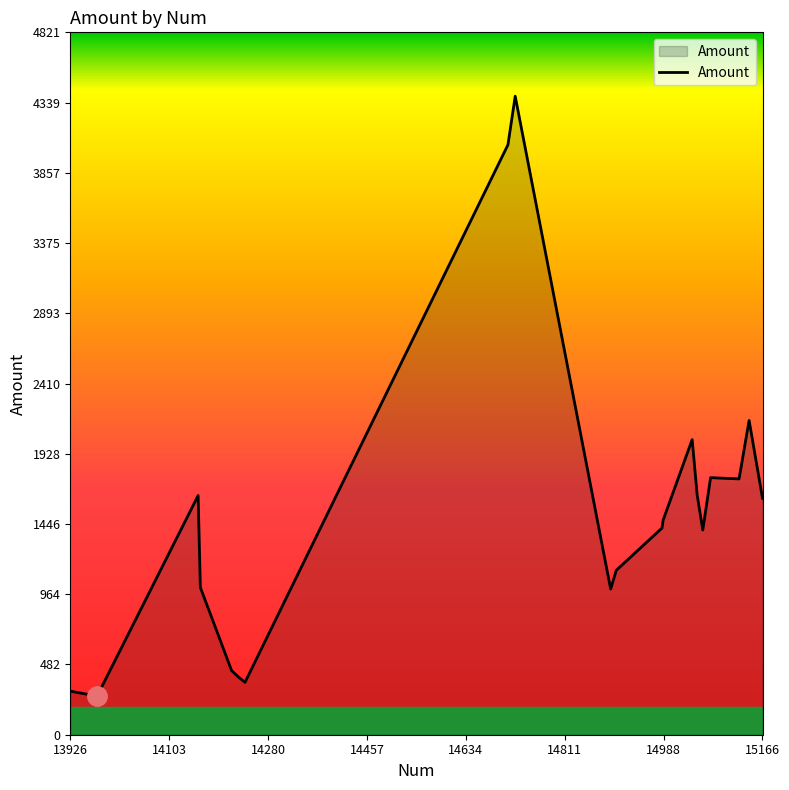

How many lines are shown in the chart?

1